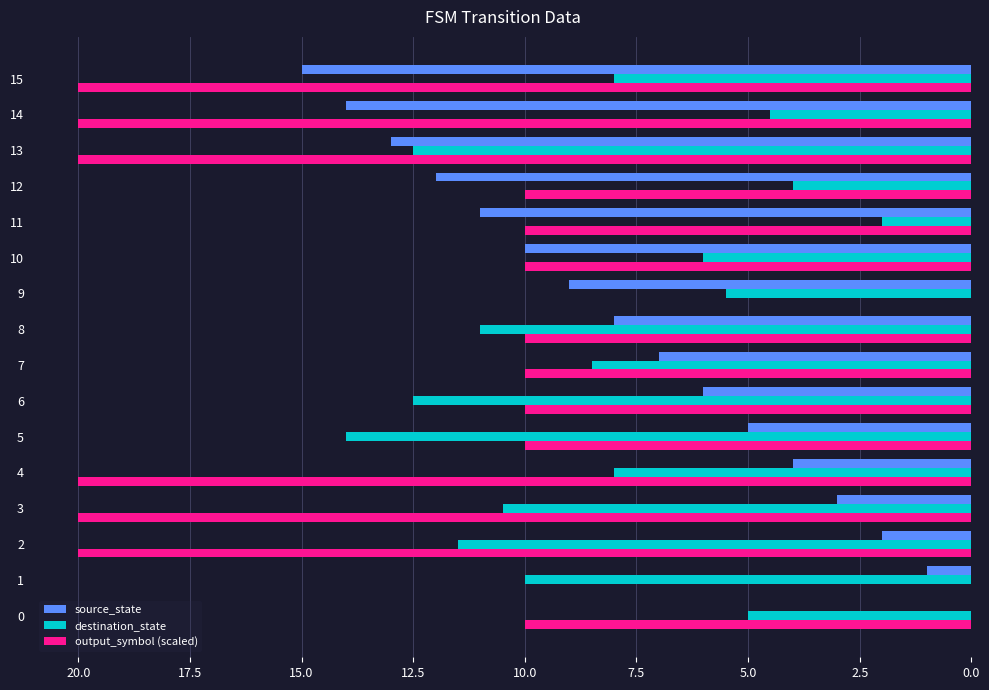

Which series changed the most between 3 and 14?

source_state